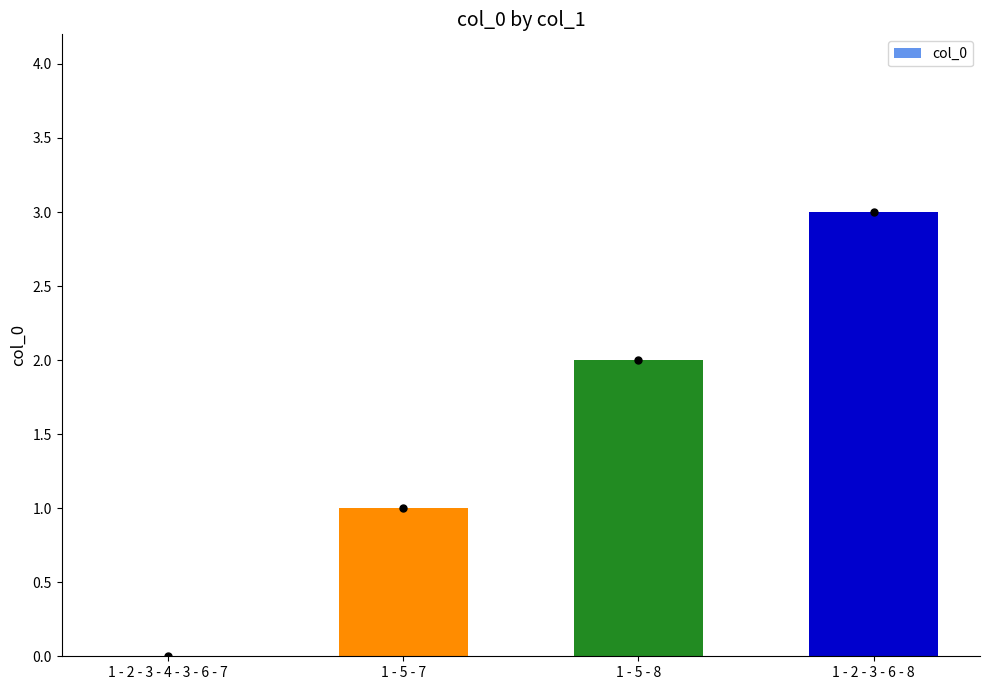

Count the values in the range 1 to 3.

3